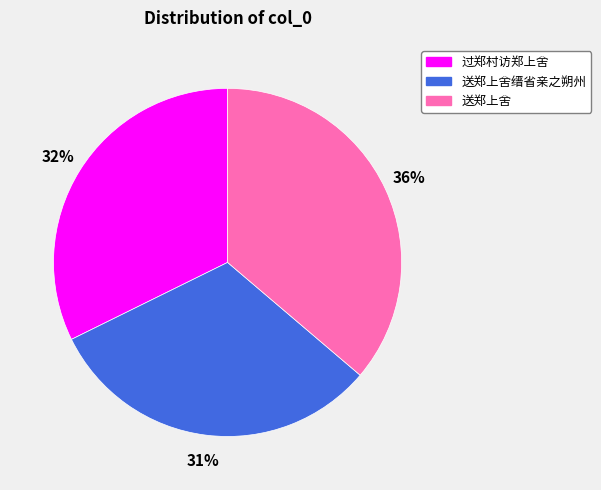

What is the ratio of the value at 送郑上舍 to the value at 送郑上舍缙省亲之朔州?

1.2